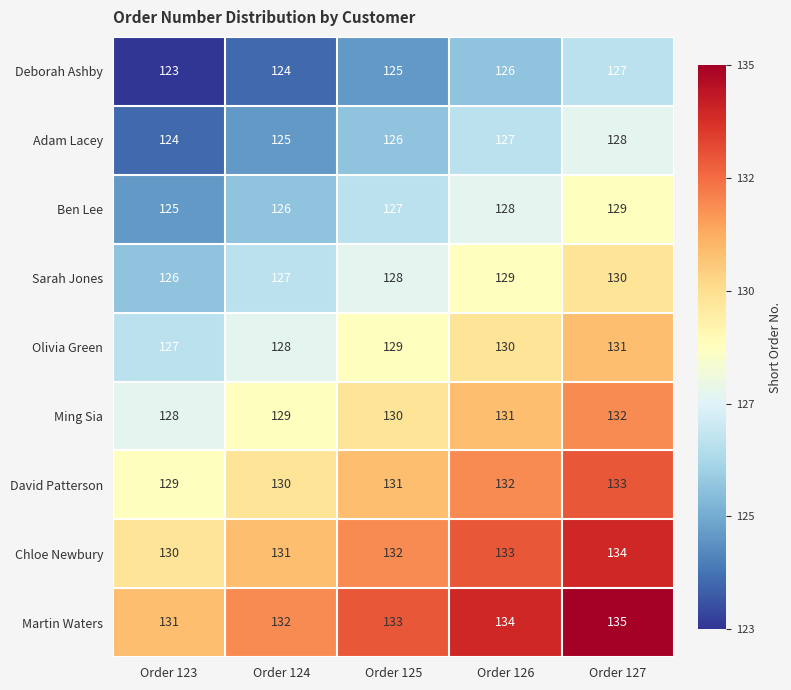

Which series has the largest total across all categories?

Martin Waters